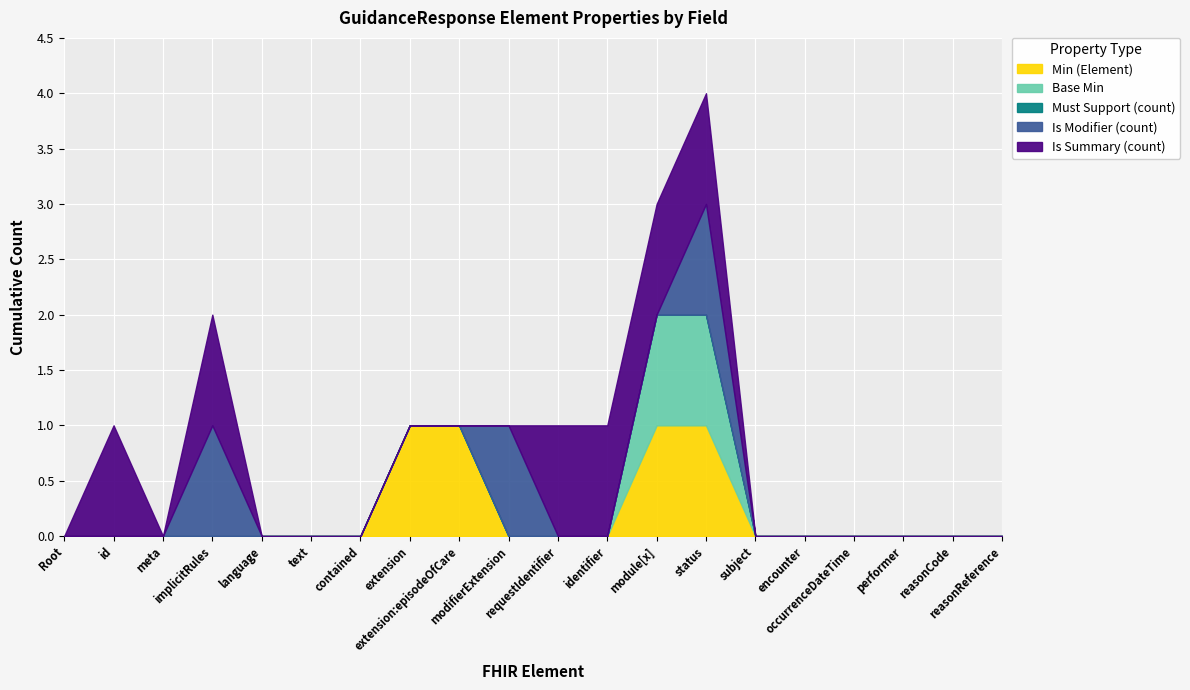

What is the difference between the highest and lowest values at GuidanceResponse.extension:episodeOfCare?

1